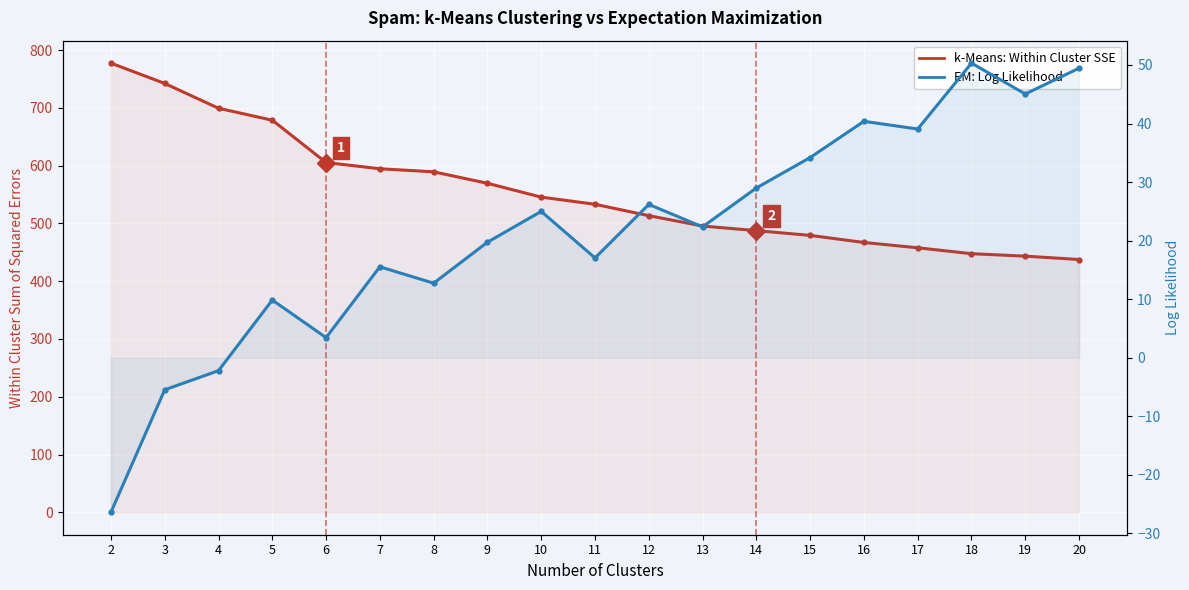

Reading right to left, extract all data points from this chart.

k-Means: Within Cluster SSE: 20=437.6	19=443.4	18=447.6	17=457.9	16=467.1	15=479.3	14=487.5	13=495.5	12=513.5	11=533.2	10=545.6	9=569.5	8=589.4	7=594.7	6=605.5	5=678.7	4=699.4	3=742.4	2=777.5
EM: Log Likelihood: 20=49.5	19=45.0	18=50.3	17=39.1	16=40.4	15=34.2	14=29.0	13=22.4	12=26.2	11=17.0	10=25.0	9=19.7	8=12.7	7=15.5	6=3.4	5=9.9	4=-2.2	3=-5.5	2=-26.4